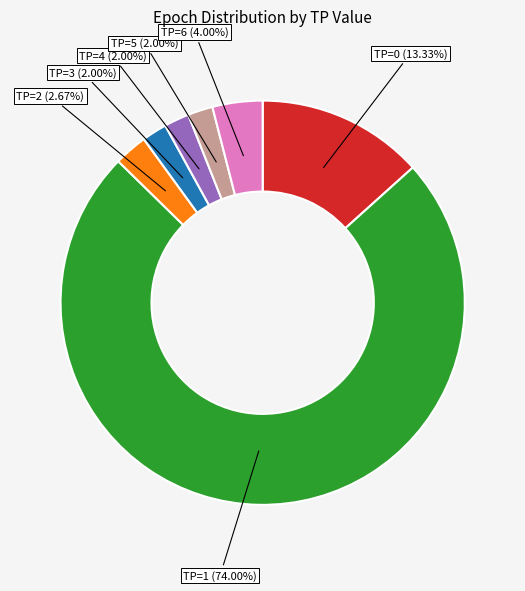

Is there any slice that represents more than half of the pie?

Yes